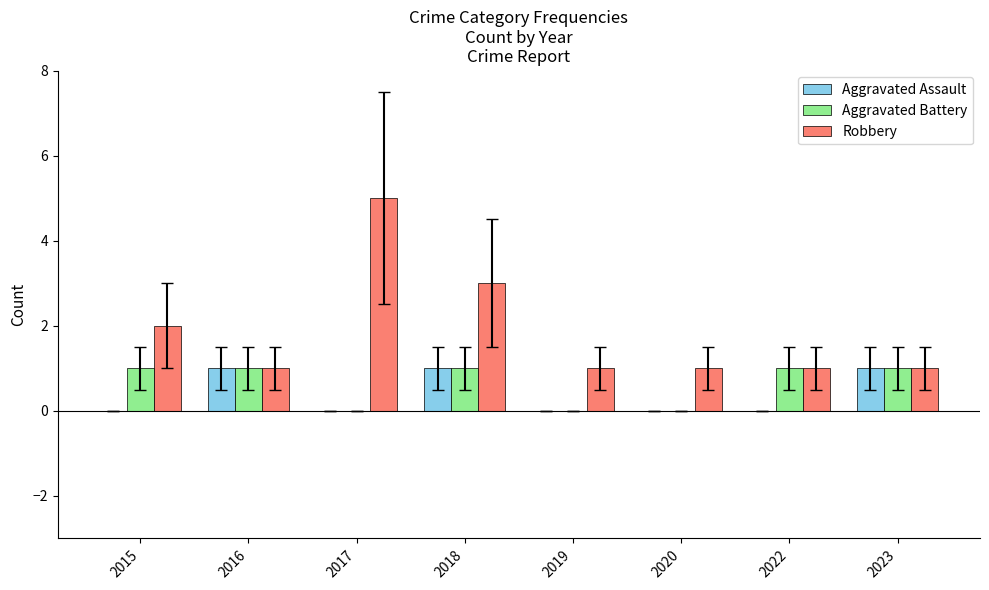

Which series has the largest total across all categories?

Robbery